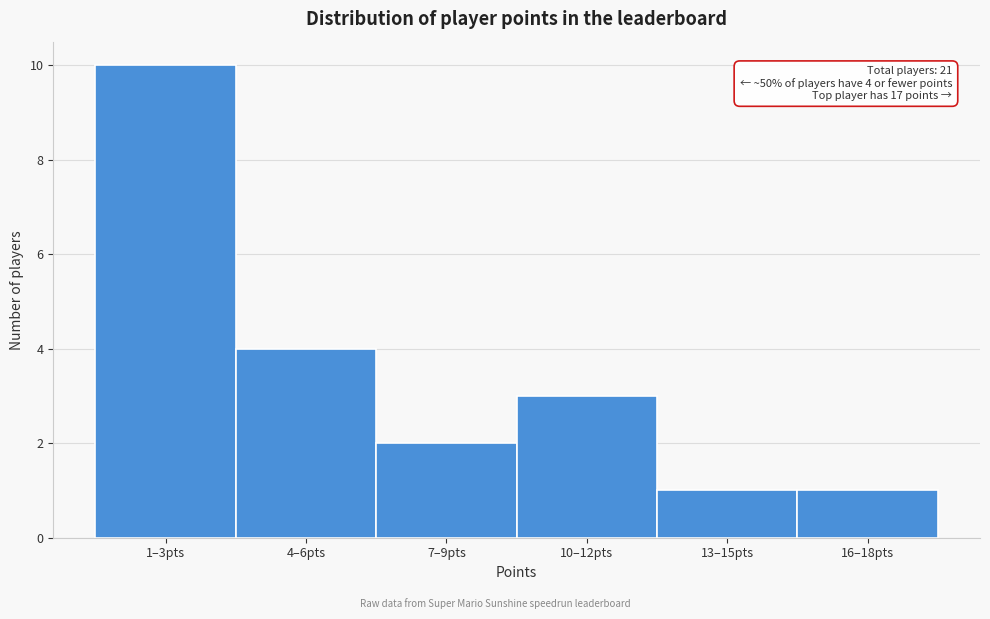

Reading left to right, extract all data points from this chart.

1–3pts=10	4–6pts=4	7–9pts=2	10–12pts=3	13–15pts=1	16–18pts=1